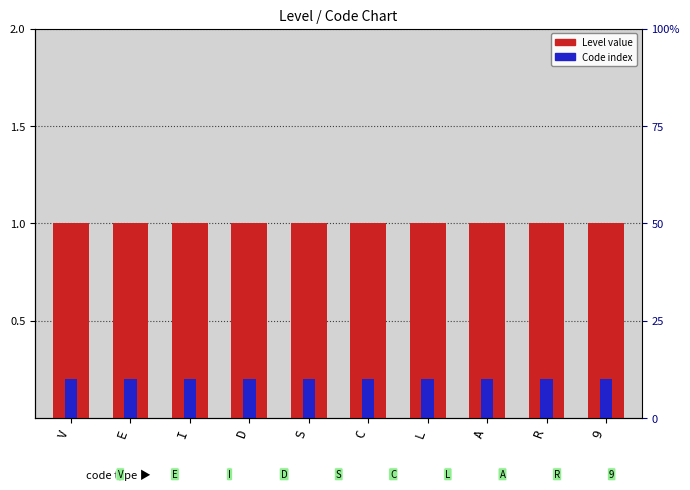

Between L and A, which is larger?

L